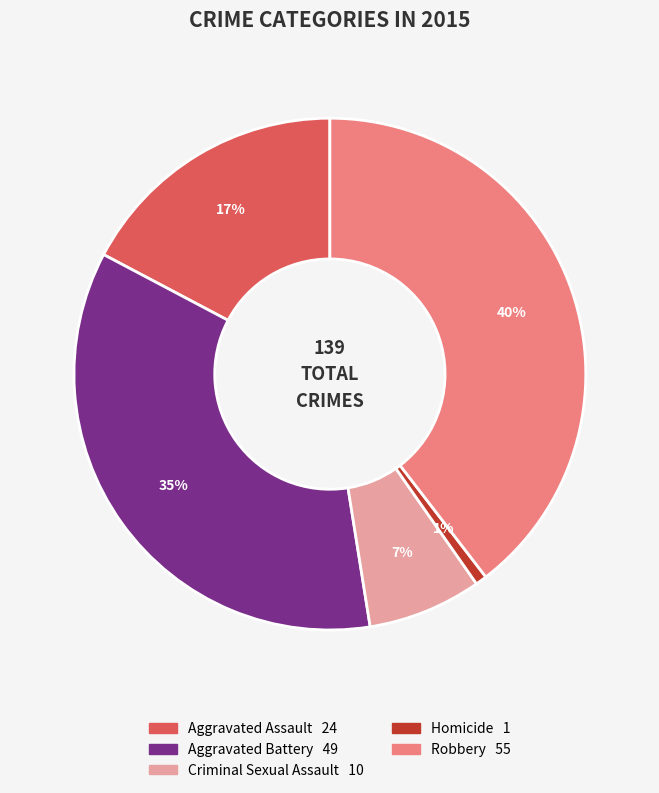

To the nearest percent, what is the difference between the largest and smallest slice percentages?

39%